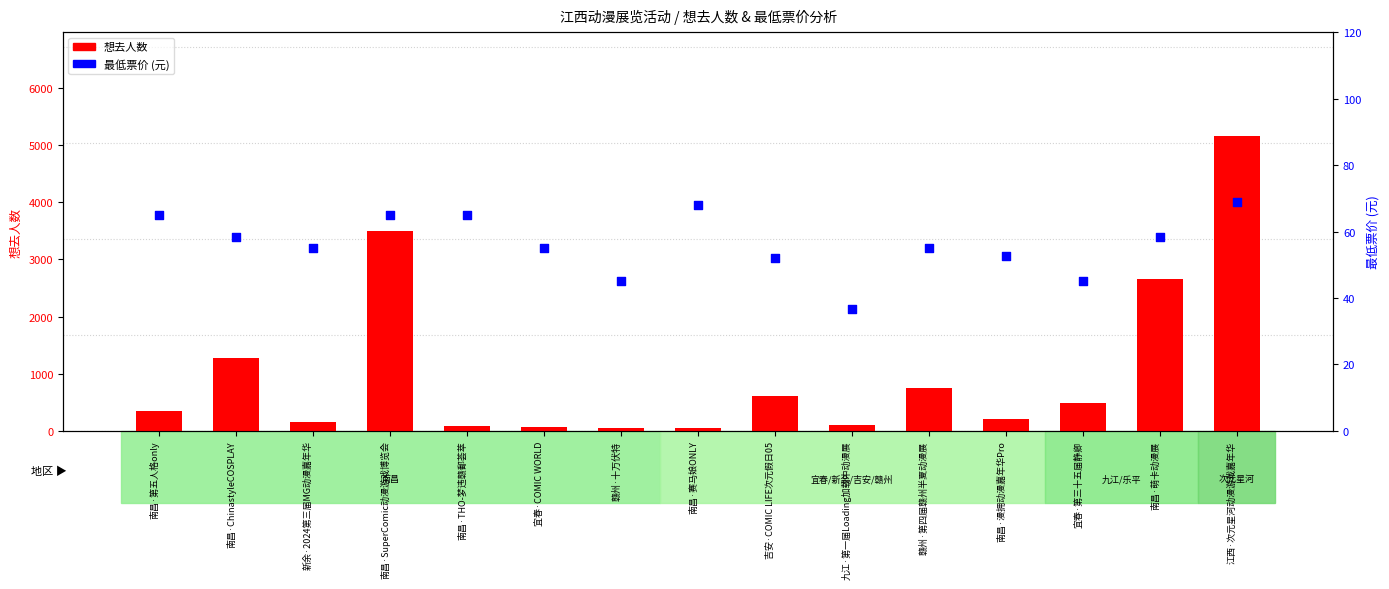

At how many categories does at least one series exceed 977?

4